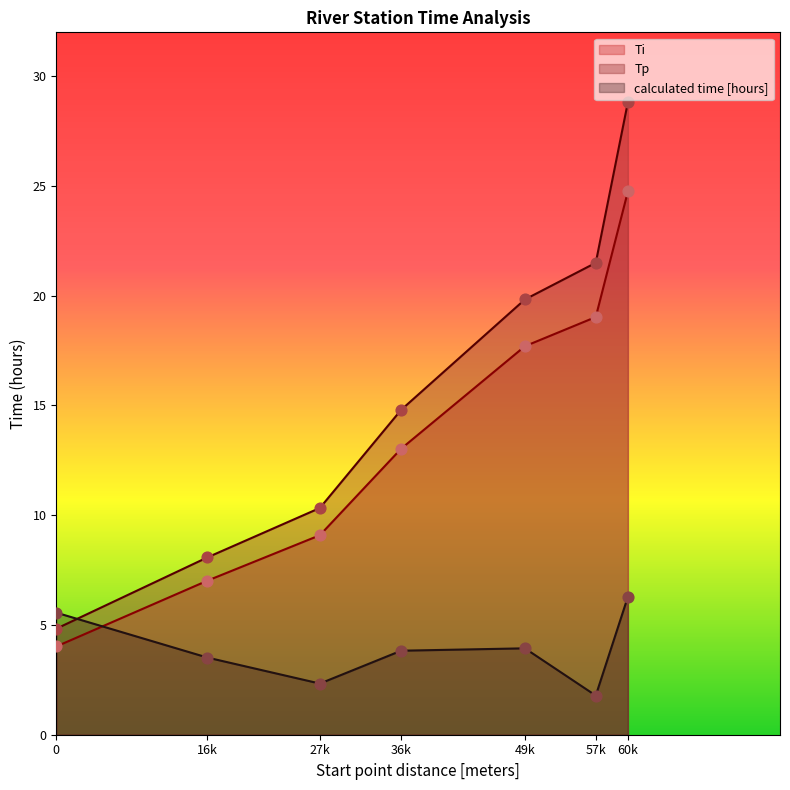

At how many categories does at least one series exceed 19?

3